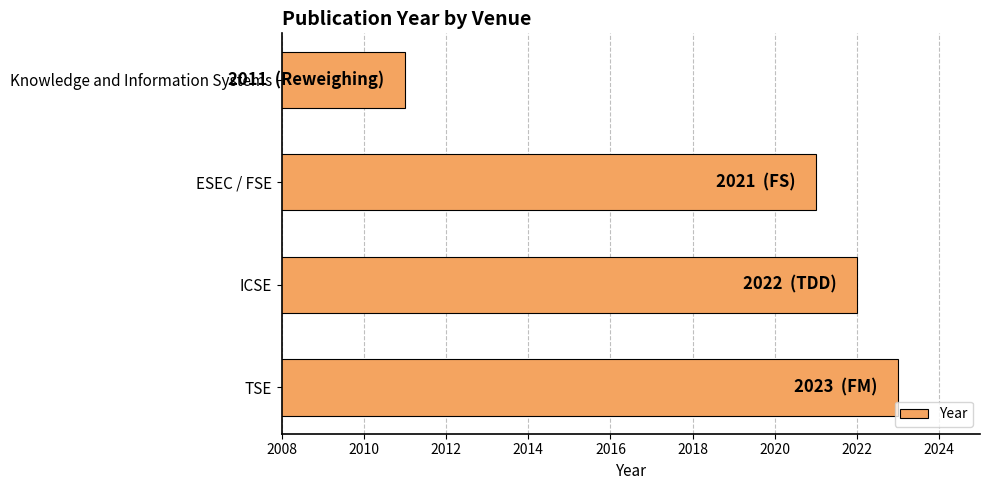

Are the bars horizontal?

Yes